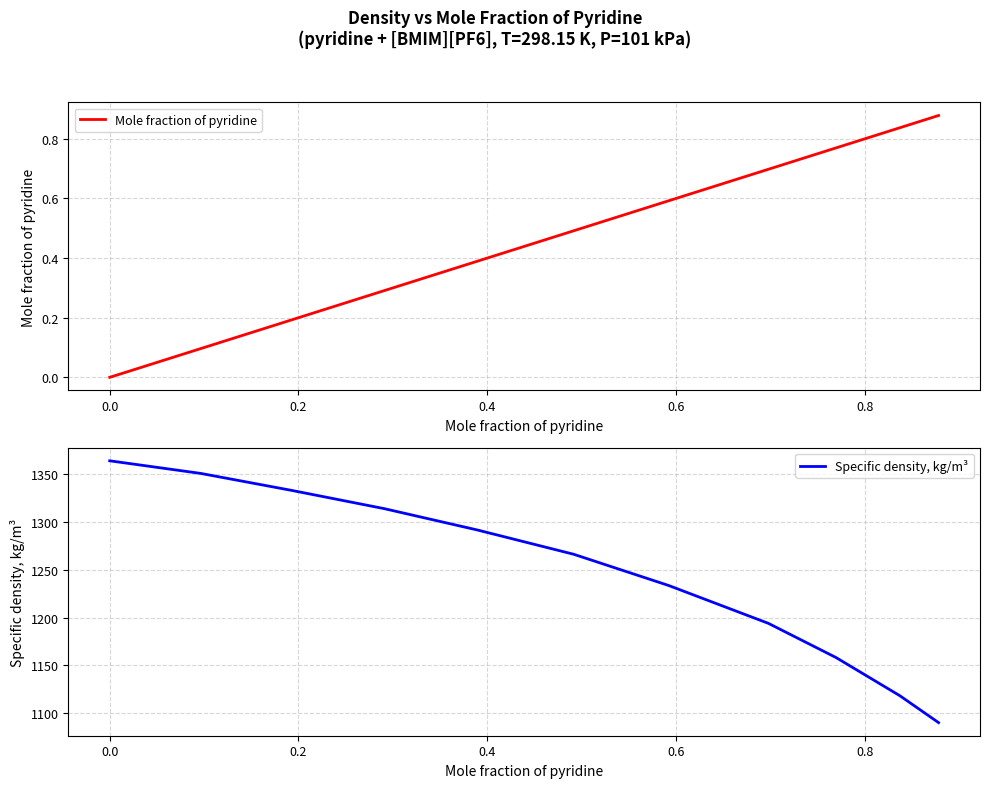

Rank the series at 0.6 from highest to lowest value.

Specific density, kg/m³, Mole fraction of pyridine